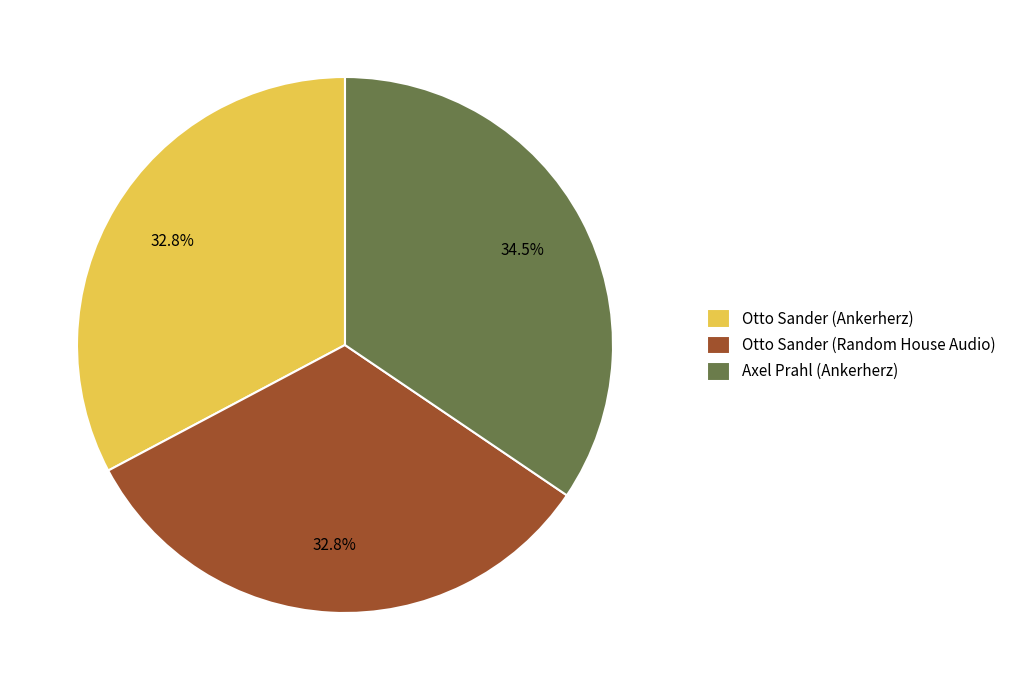

What is the largest slice in the pie chart?

Axel Prahl (Ankerherz)